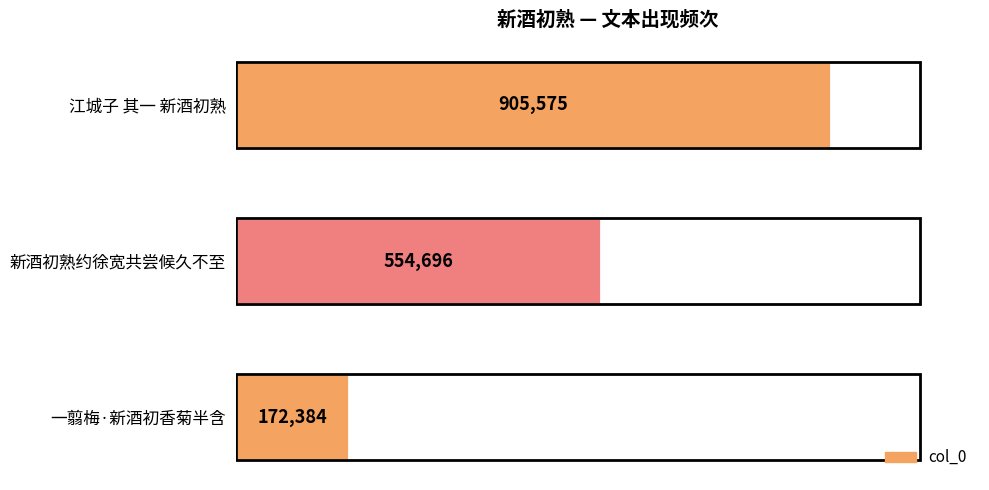

What is the maximum value shown in the chart?

905575